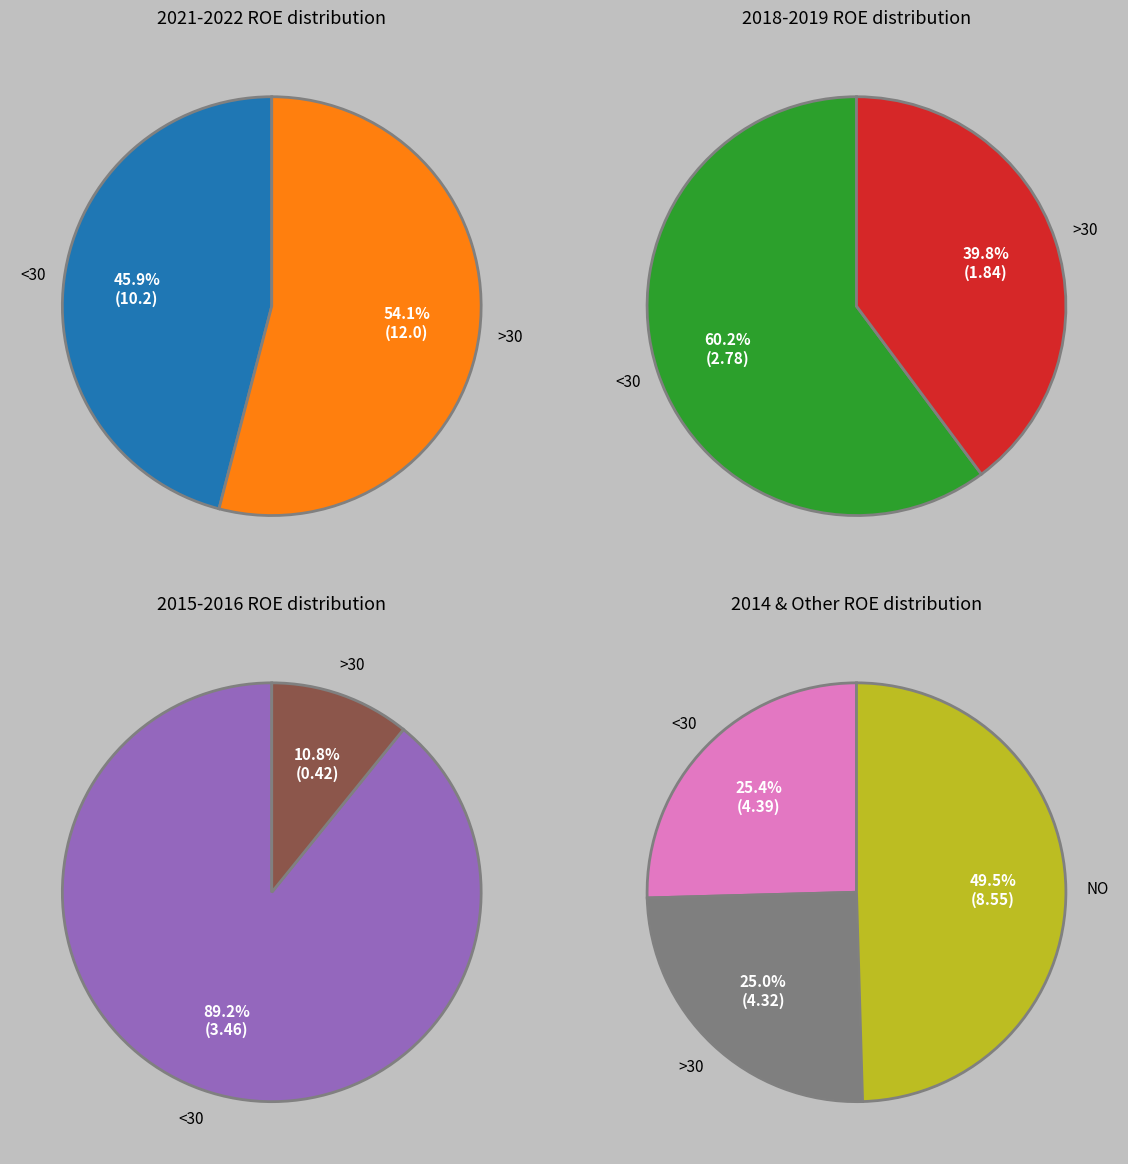

Count the number of slices in the pie.

9